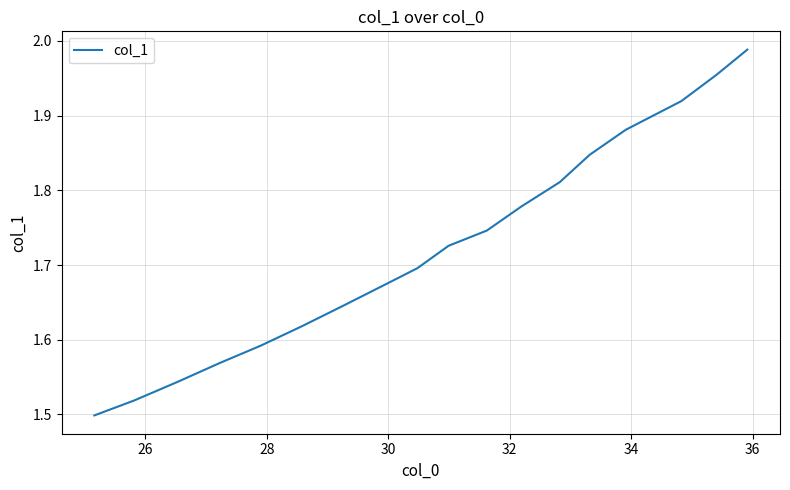

What is the difference between the maximum and minimum values?

0.5